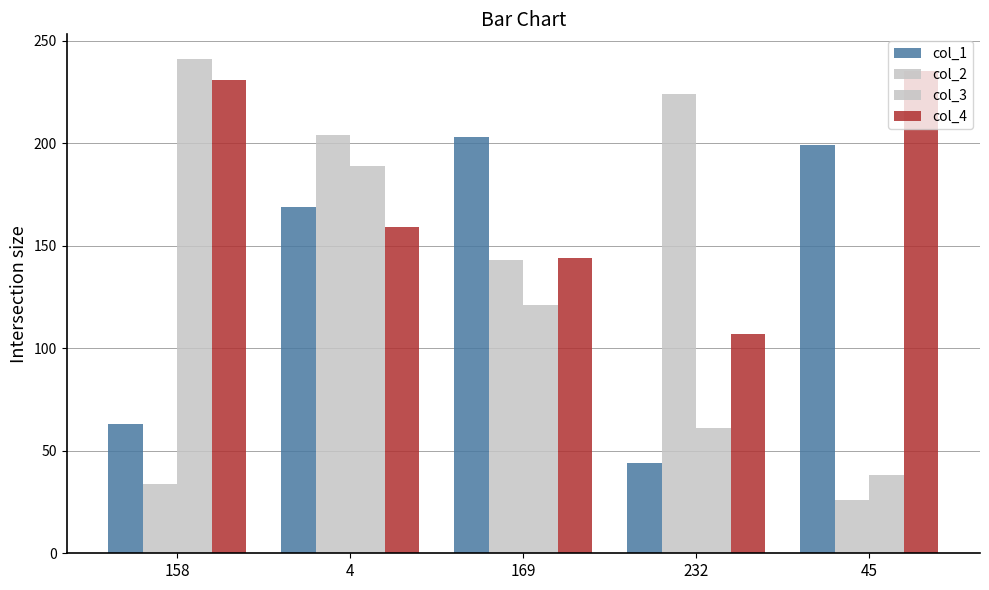

Where is col_2 nearest to the value 125?

169